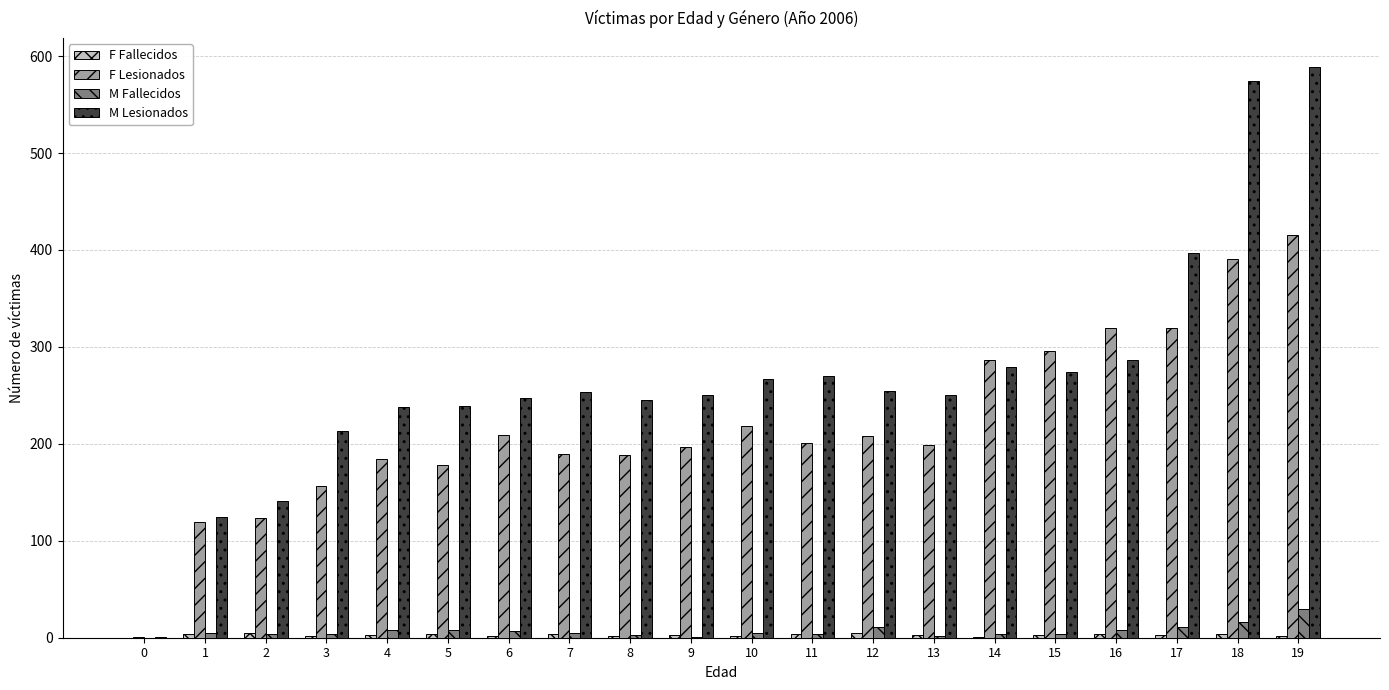

The F Lesionados series shows 488 at 16. True or false?

False